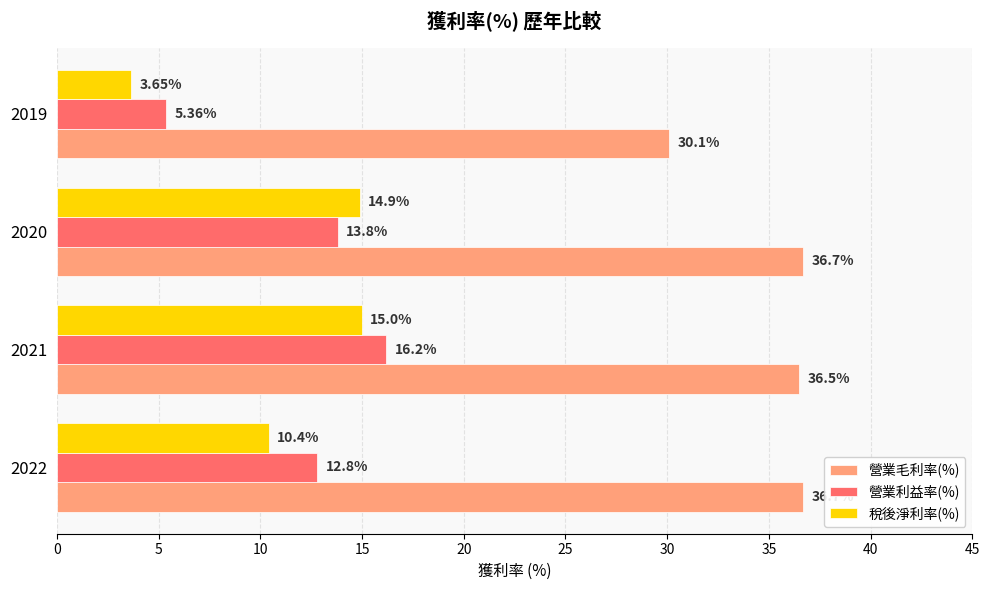

What is the greatest value displayed?

36.7